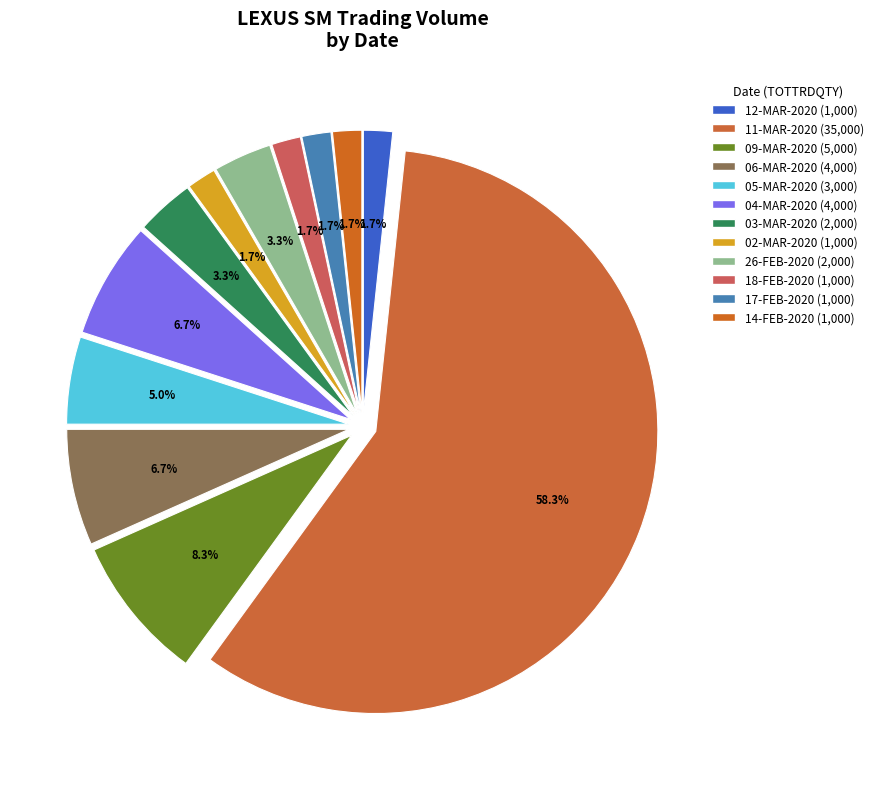

Which category has the biggest portion of the pie?

11-MAR-2020